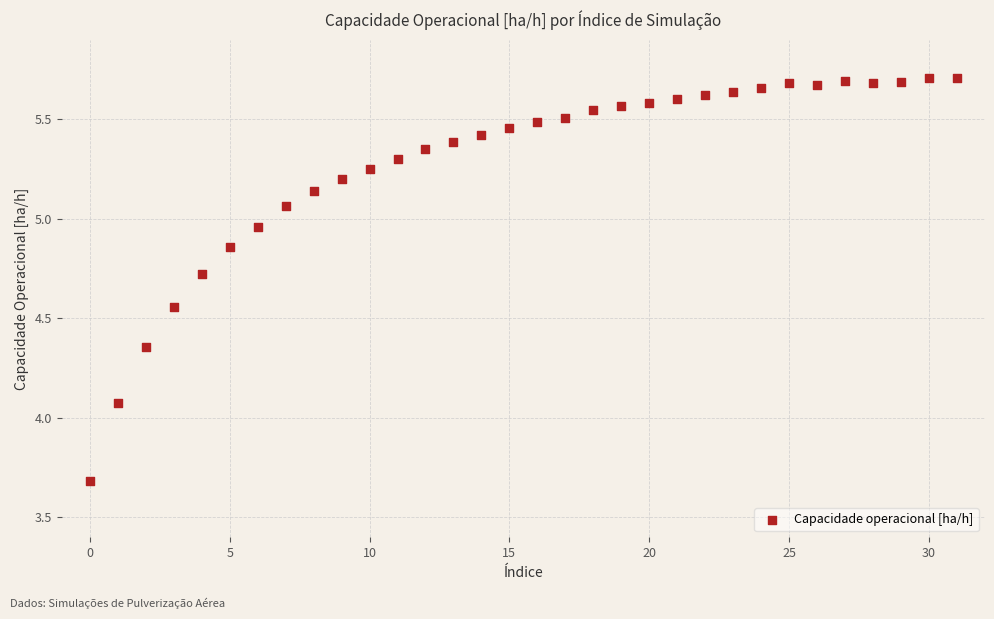

What is the range of Y values (max minus min)?

2.0